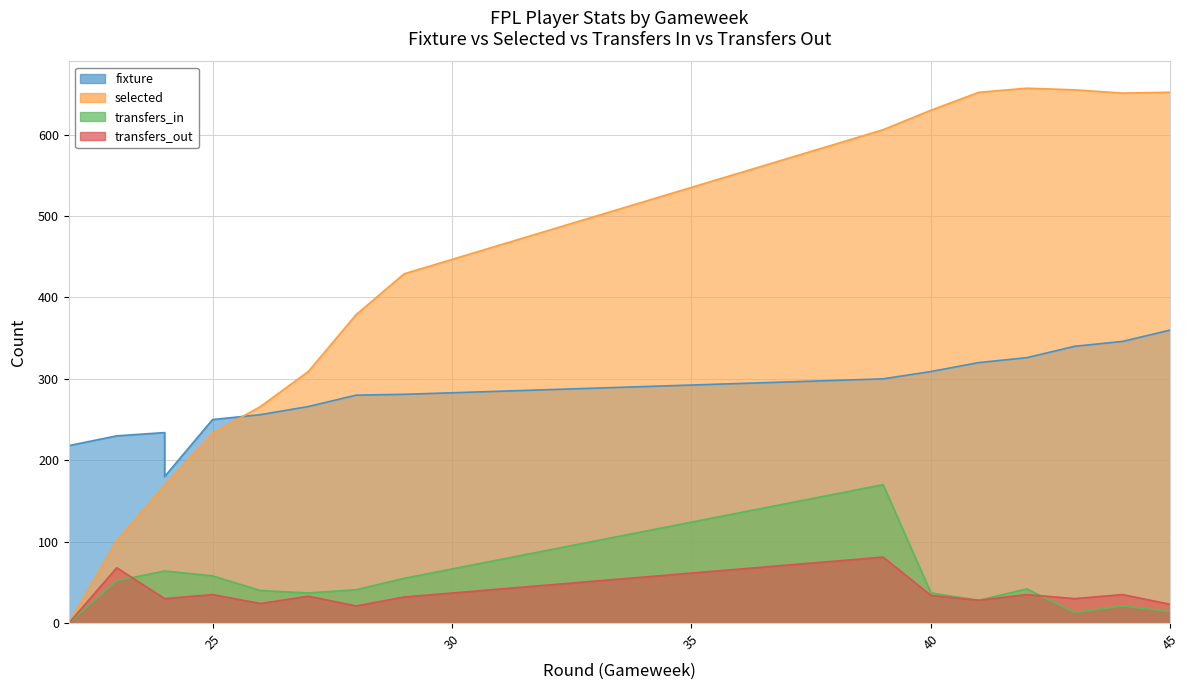

What is the value of the transfers_out point at the 12th from the left?

28